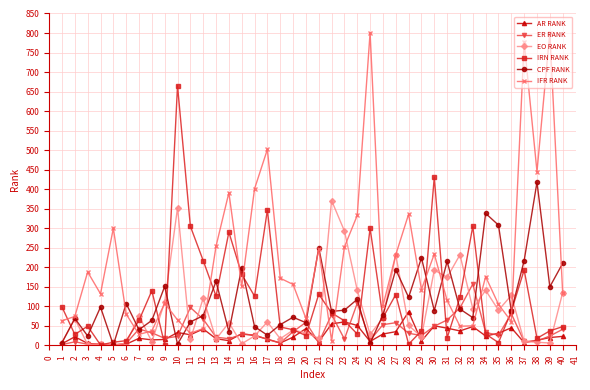

Which series has the widest spread of values?

IFR RANK